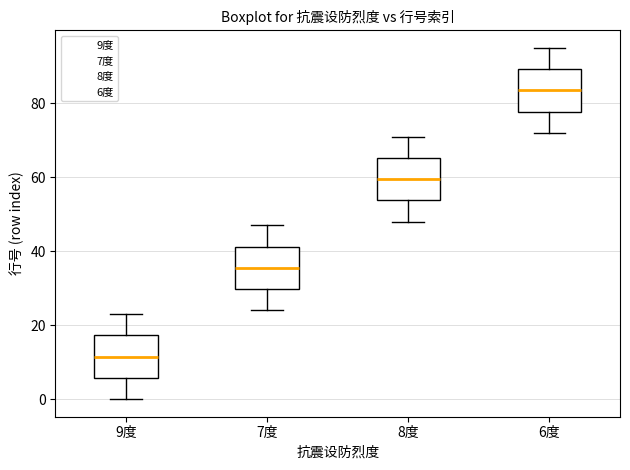

Where does the lower whisker of the box for 8度 end on the y-axis? The values are not printed on the chart, so give them approximately, as read against the axis.

48